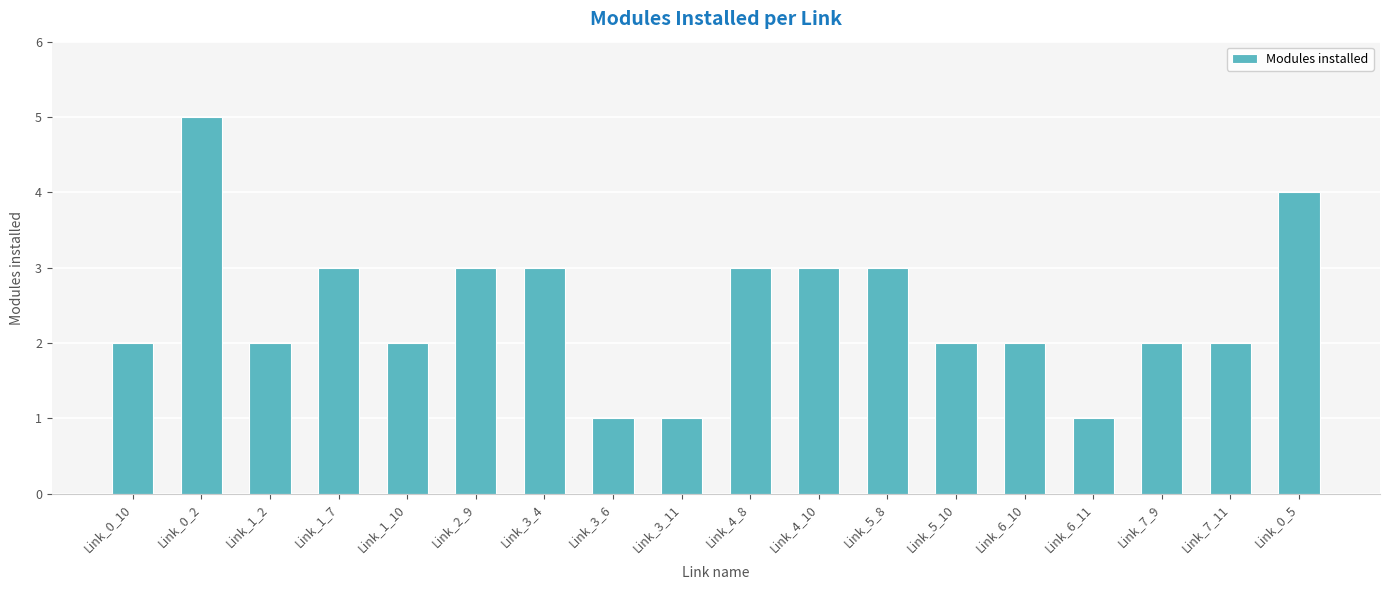

Reading left to right, what are all the values shown in this chart?

2	5	2	3	2	3	3	1	1	3	3	3	2	2	1	2	2	4